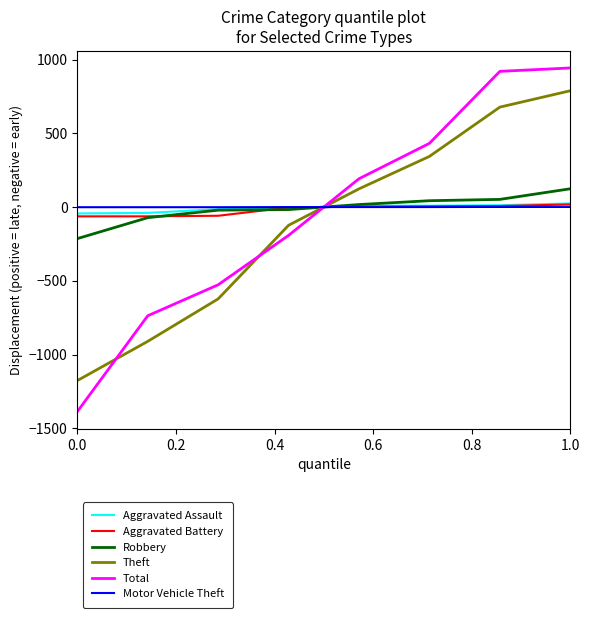

Which series has the largest range (max minus min)?

Total